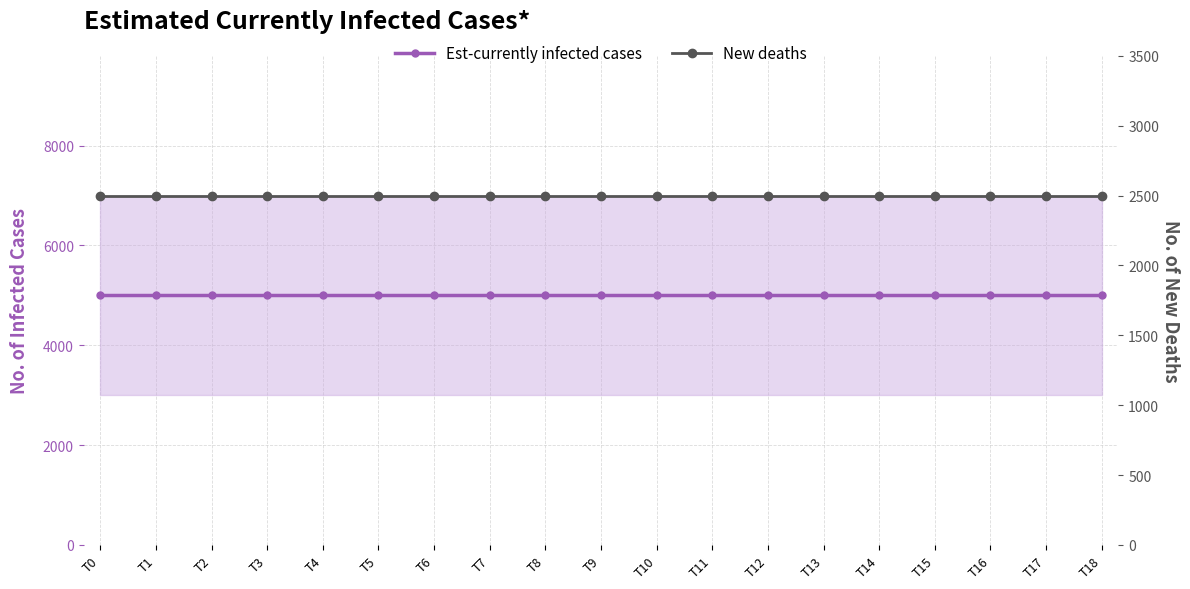

True or false: Est-currently infected cases and New deaths intersect in this chart.

False